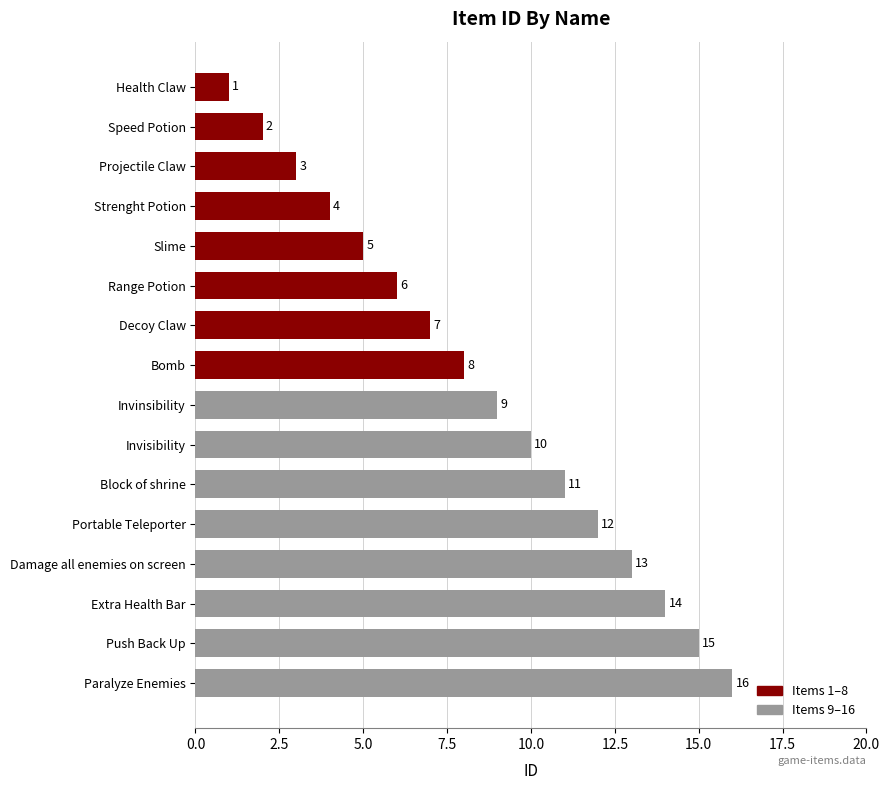

What is the greatest value displayed?

16